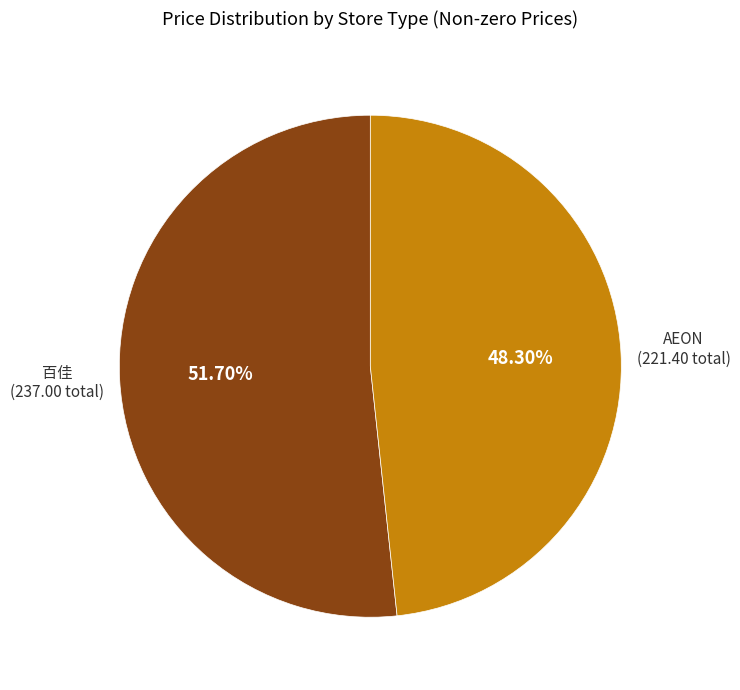

Between AEON and 百佳, which is larger?

百佳